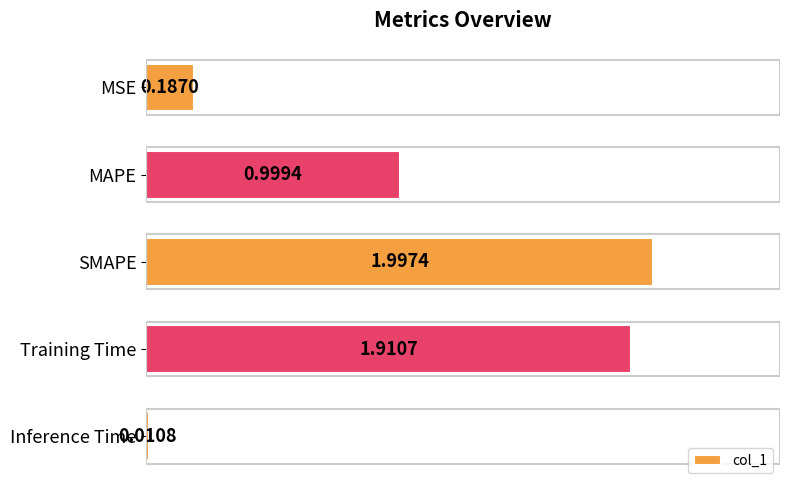

What is the difference between the values at Inference Time and SMAPE?

2.0